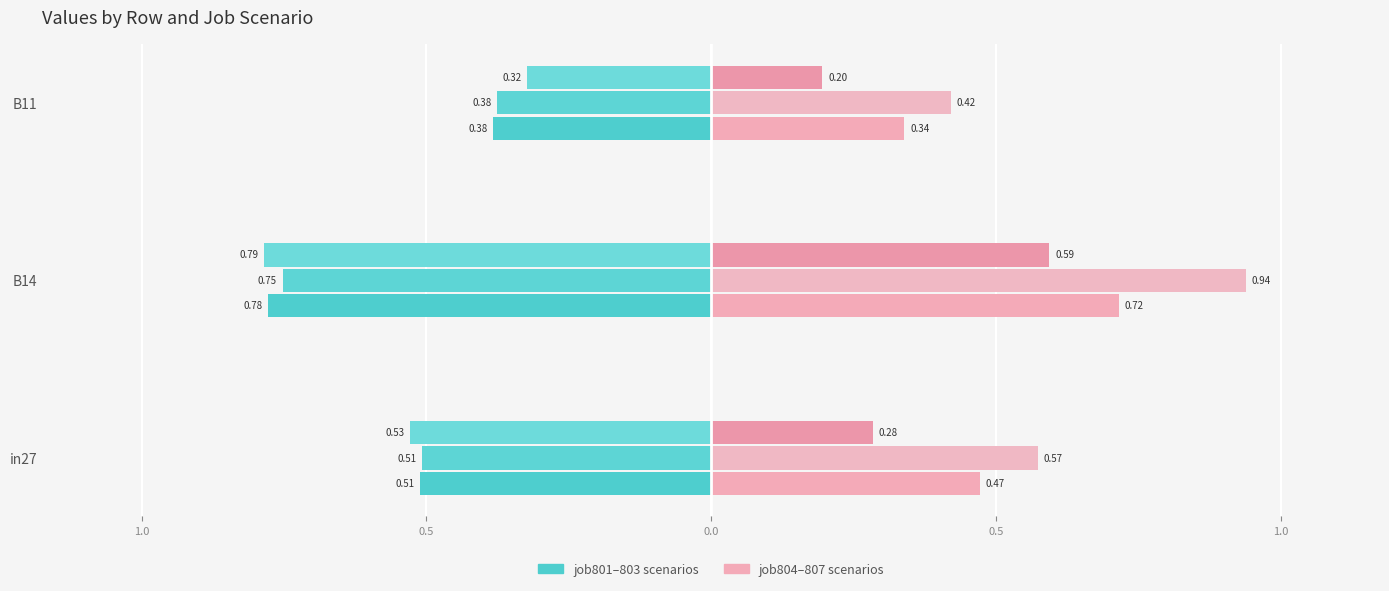

Reading right to left, what are all the values shown in this chart?

job801_scenario0_1777: 0.4	0.8	0.5
job802_scenario0_1779: 0.4	0.8	0.5
job803_scenario0_1780: 0.3	0.8	0.5
job804_scenario0_1783: 0.3	0.7	0.5
job805_scenario2_1787: 0.4	0.9	0.6
job807_scenario1_1796: 0.2	0.6	0.3